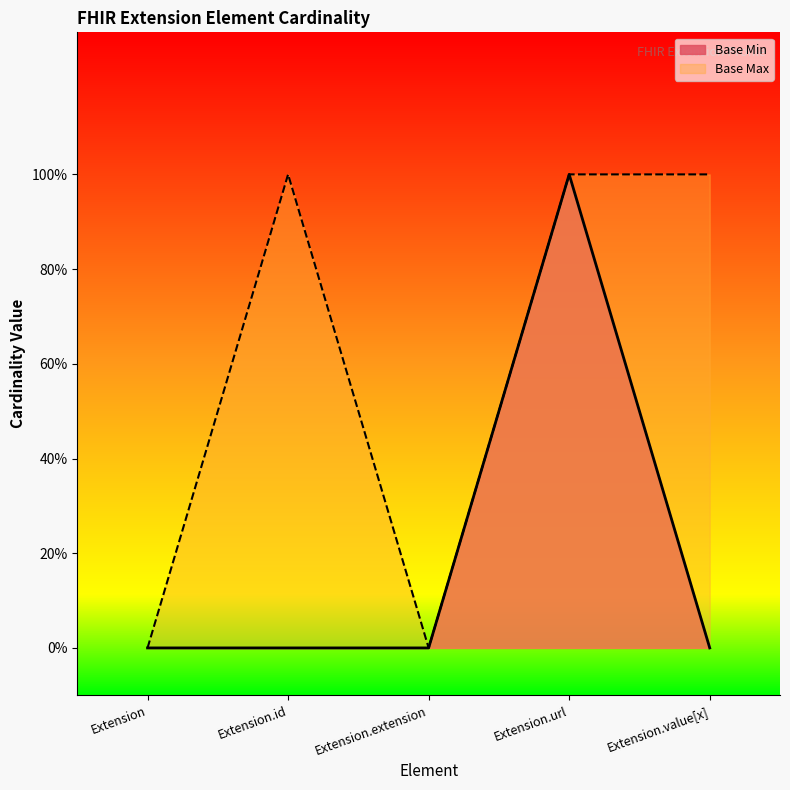

Reading right to left, what are all the values shown in this chart?

0	1	0	0	0